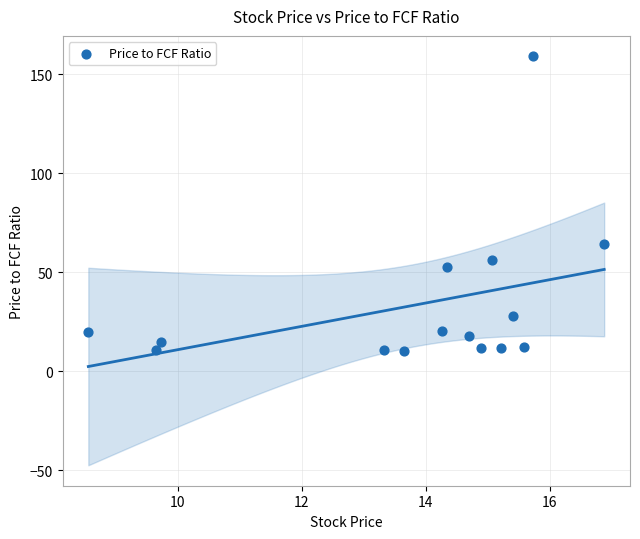

What is the range of Y values (max minus min)?

148.6